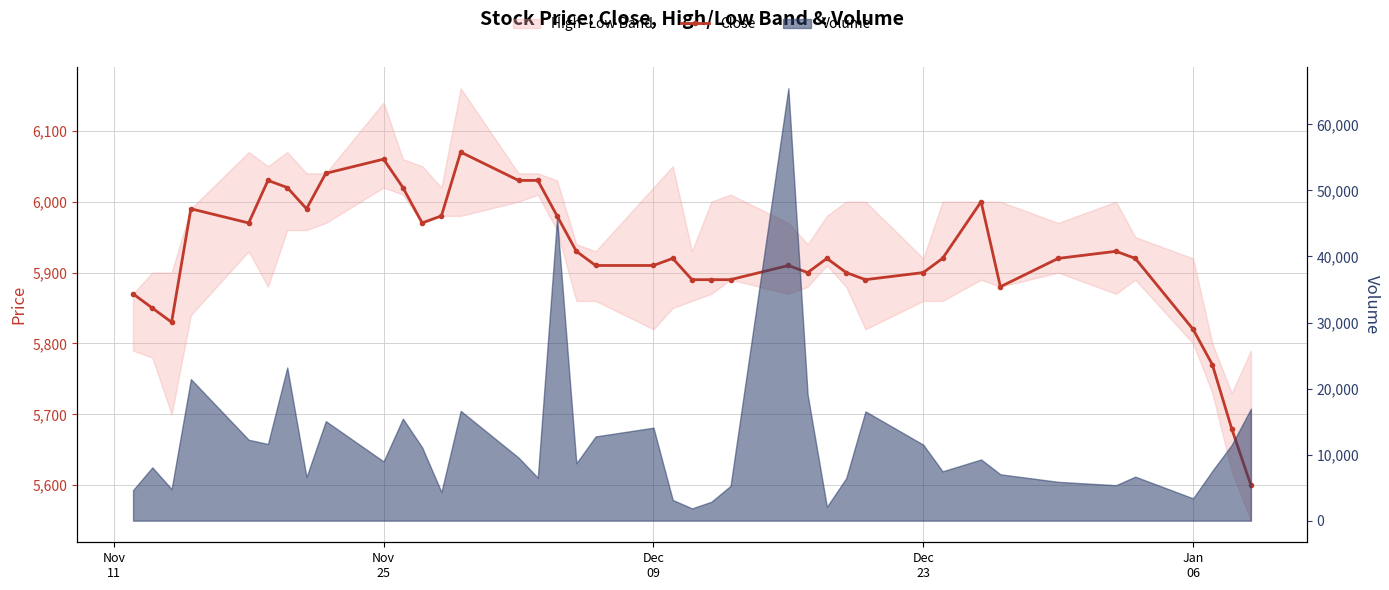

What is the smallest value displayed?

5600